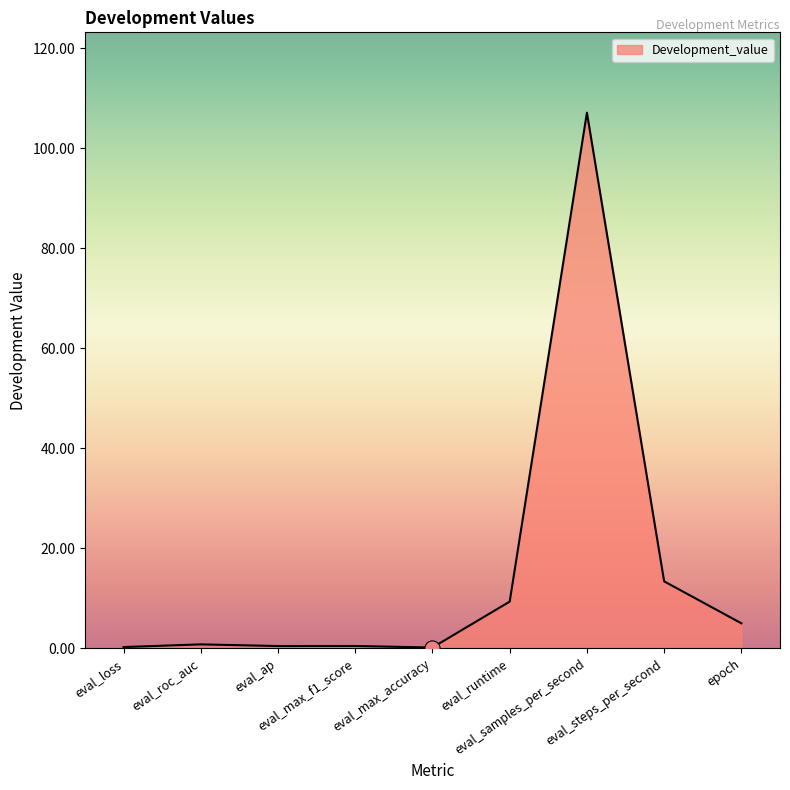

What is the change in value from eval_roc_auc to eval_max_f1_score?

-0.3